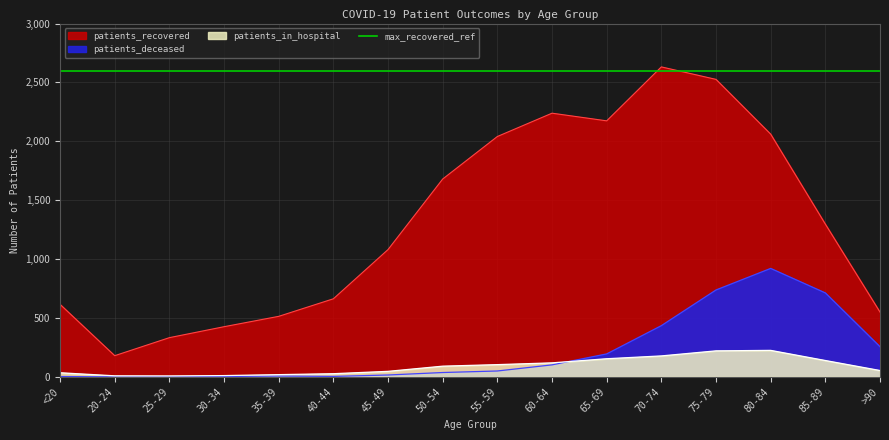

True or false: patients_deceased and patients_recovered cross at least once.

False